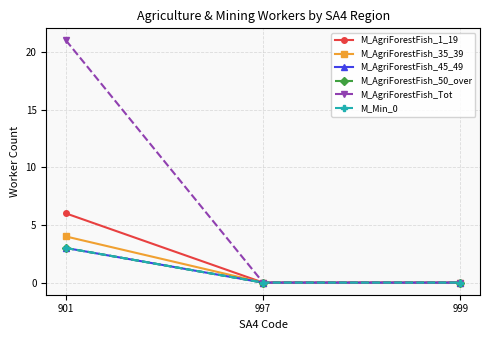

At which label is M_AgriForestFish_45_49 closest to 1?

997